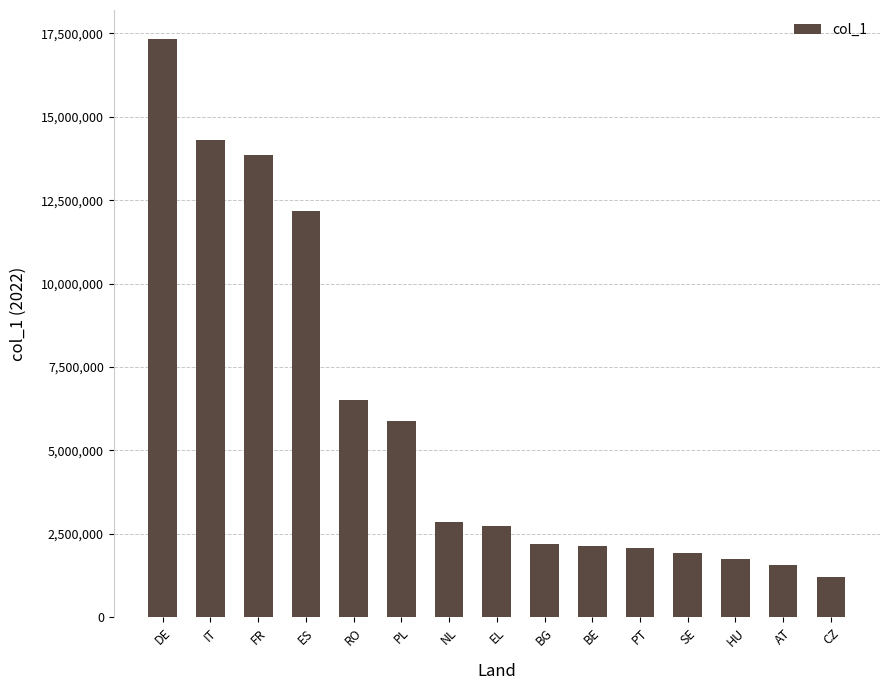

What is the difference between the maximum and minimum values?

16127000